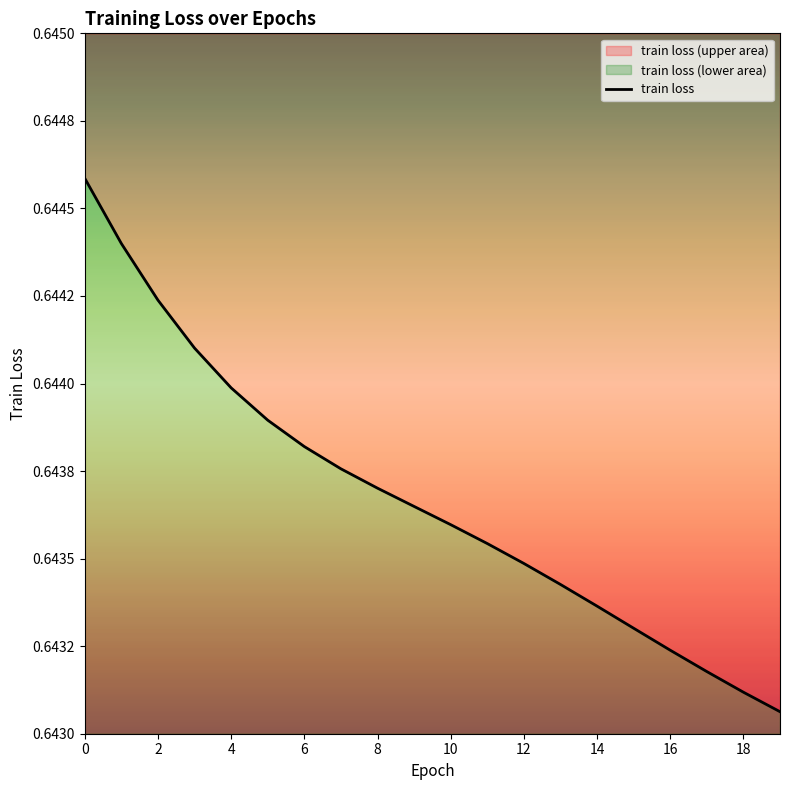

Does the chart display data point markers on the line(s)?

No